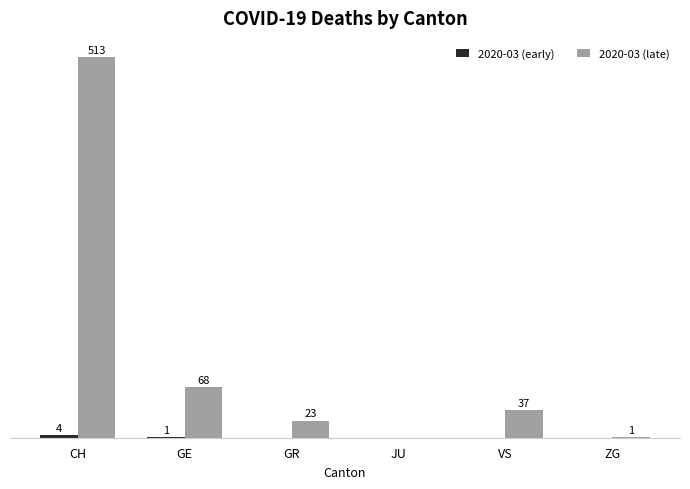

Which category has the highest value in the 2020-03 (late) series?

CH